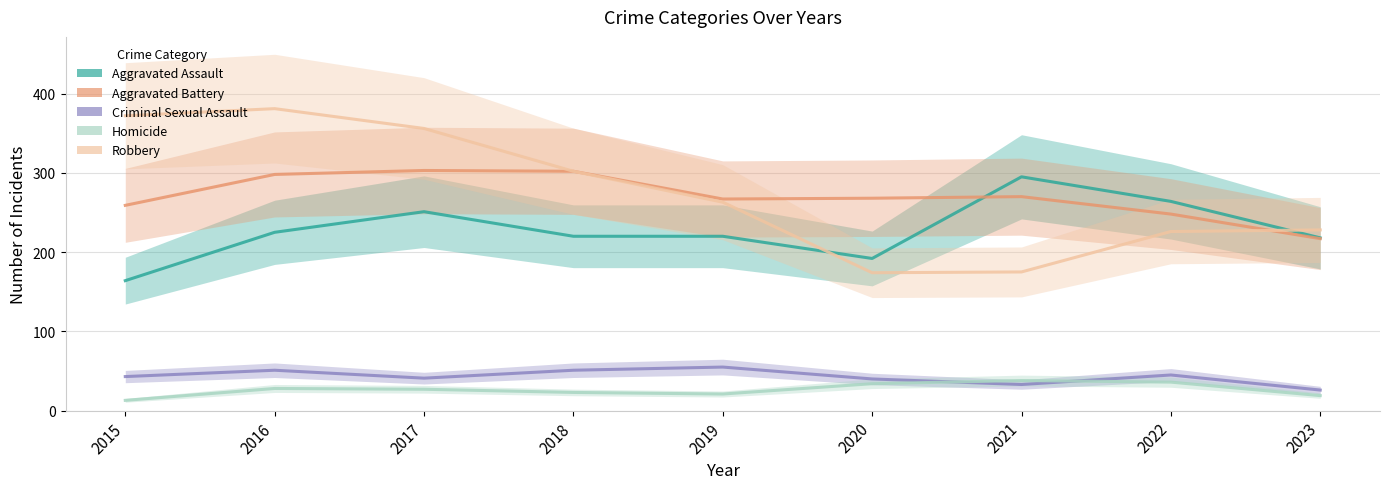

How many interior local valleys does the Robbery series have?

1